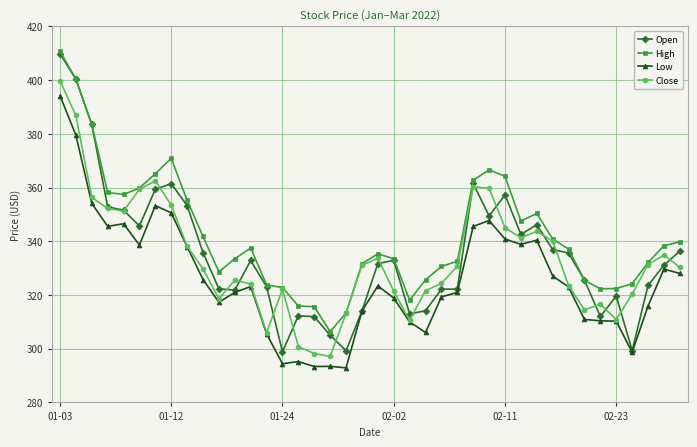

What is the minimum value for Close?

297.1